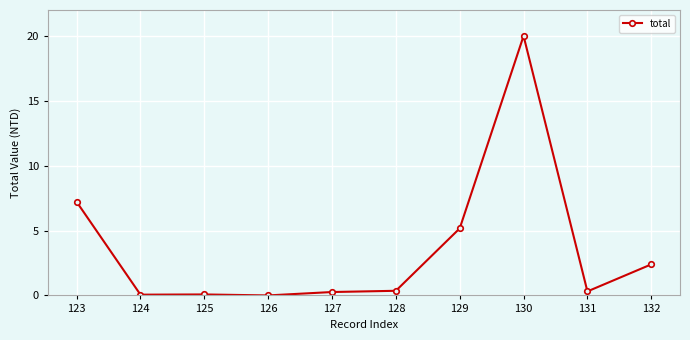

What value does the data have at 130?

20.0